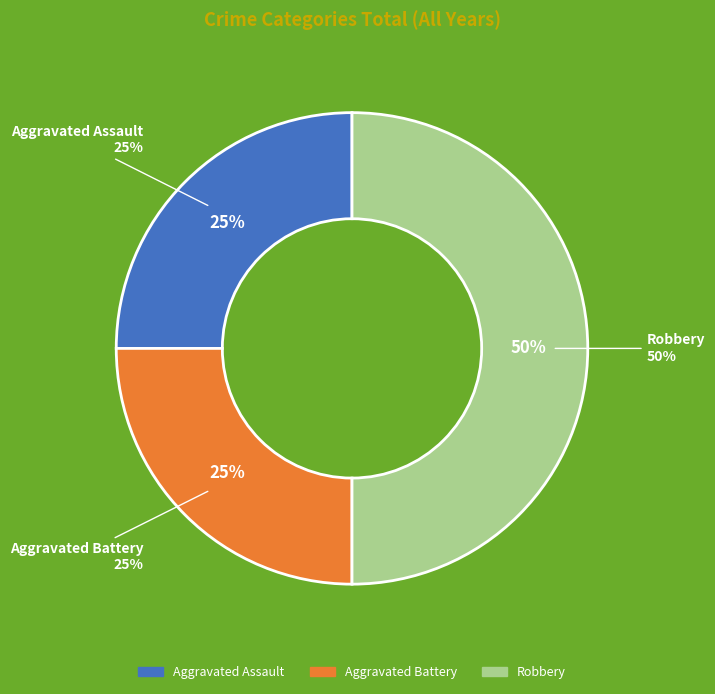

True or false: Robbery accounts for 50% of the total.

True